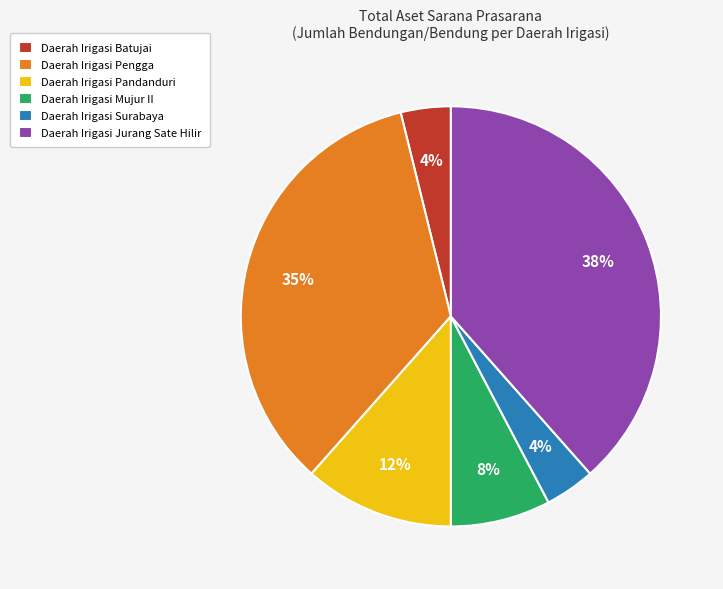

Which category has the biggest portion of the pie?

Daerah Irigasi Jurang Sate Hilir